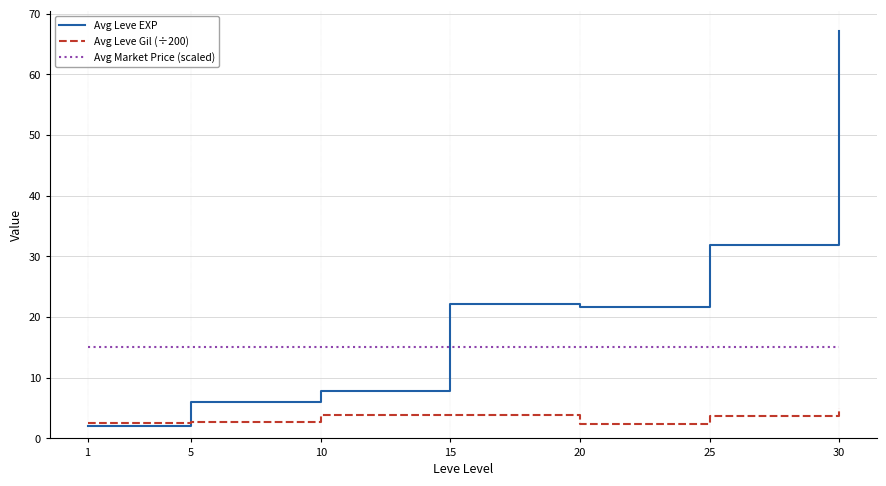

What is the difference between the Avg Leve EXP values at 10 and 30?

59.3